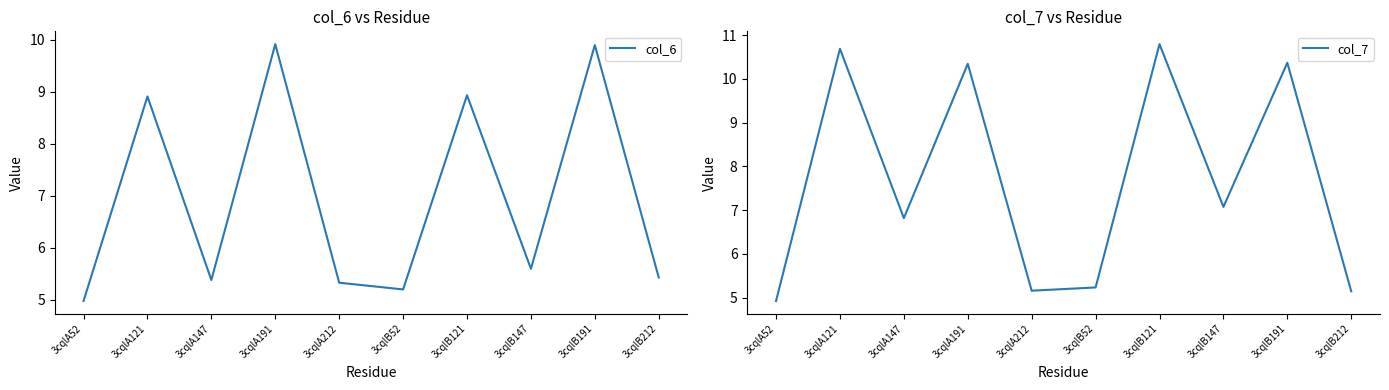

What is the value of the col_7 point at the 8th from the left?

7.1